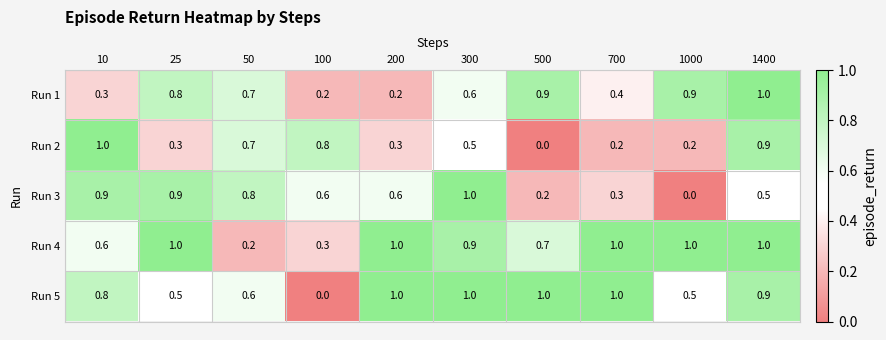

What is the average value of the Run 5 series?

0.7